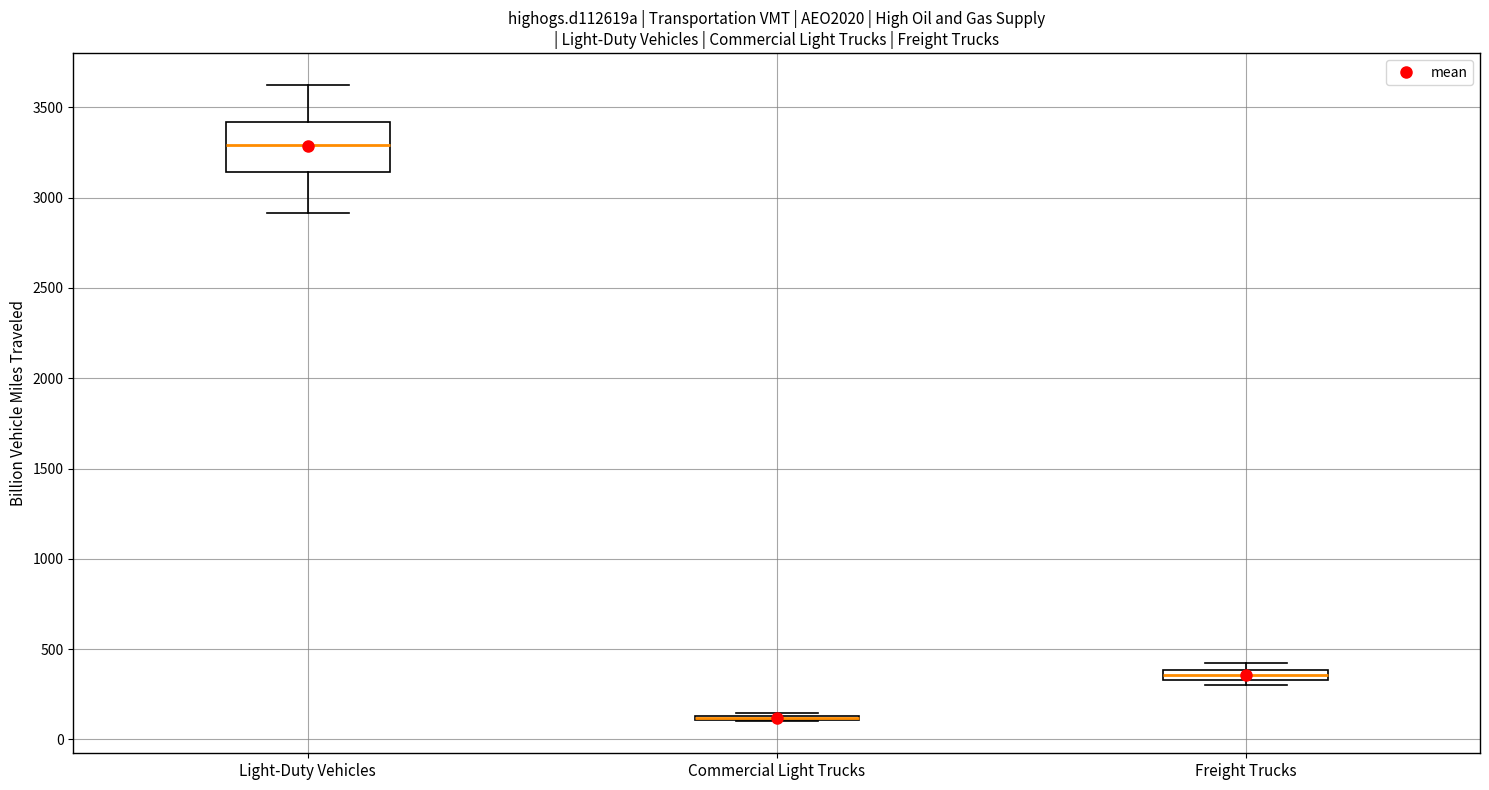

Which box is the tallest, from its lower edge to its upper edge?

Light-Duty Vehicles